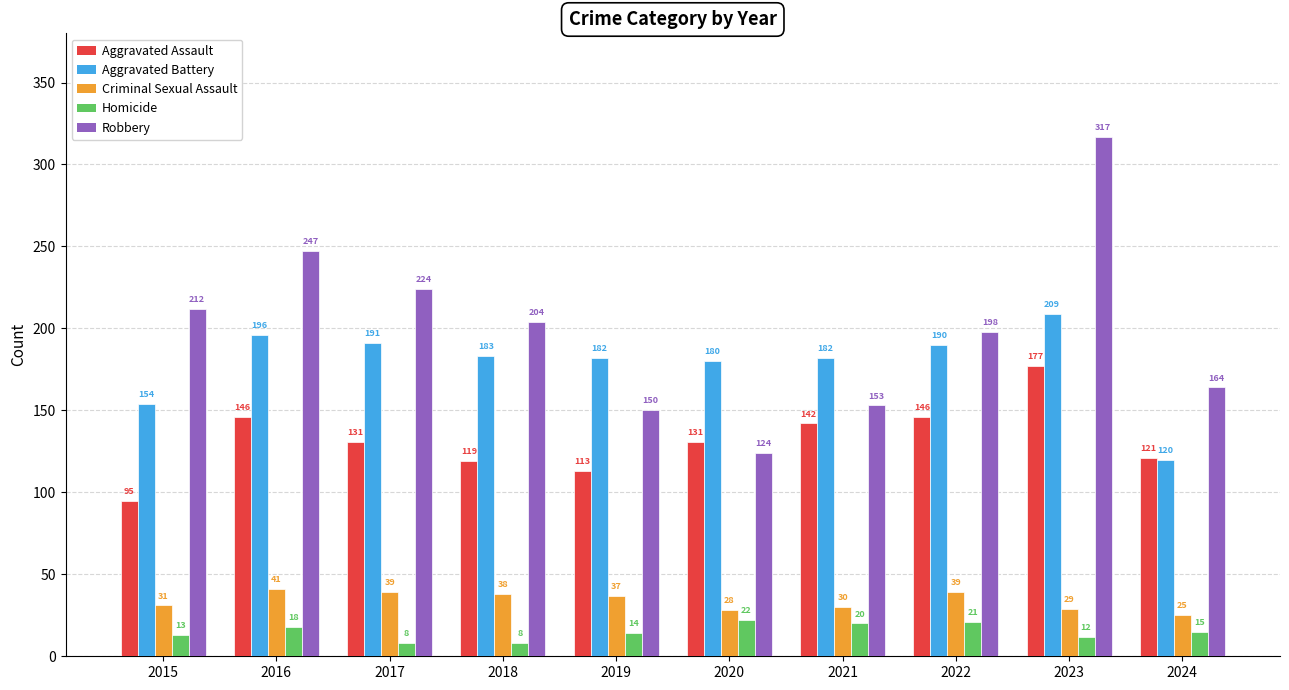

The value of Aggravated Assault at 2015 is 95. True or false?

True